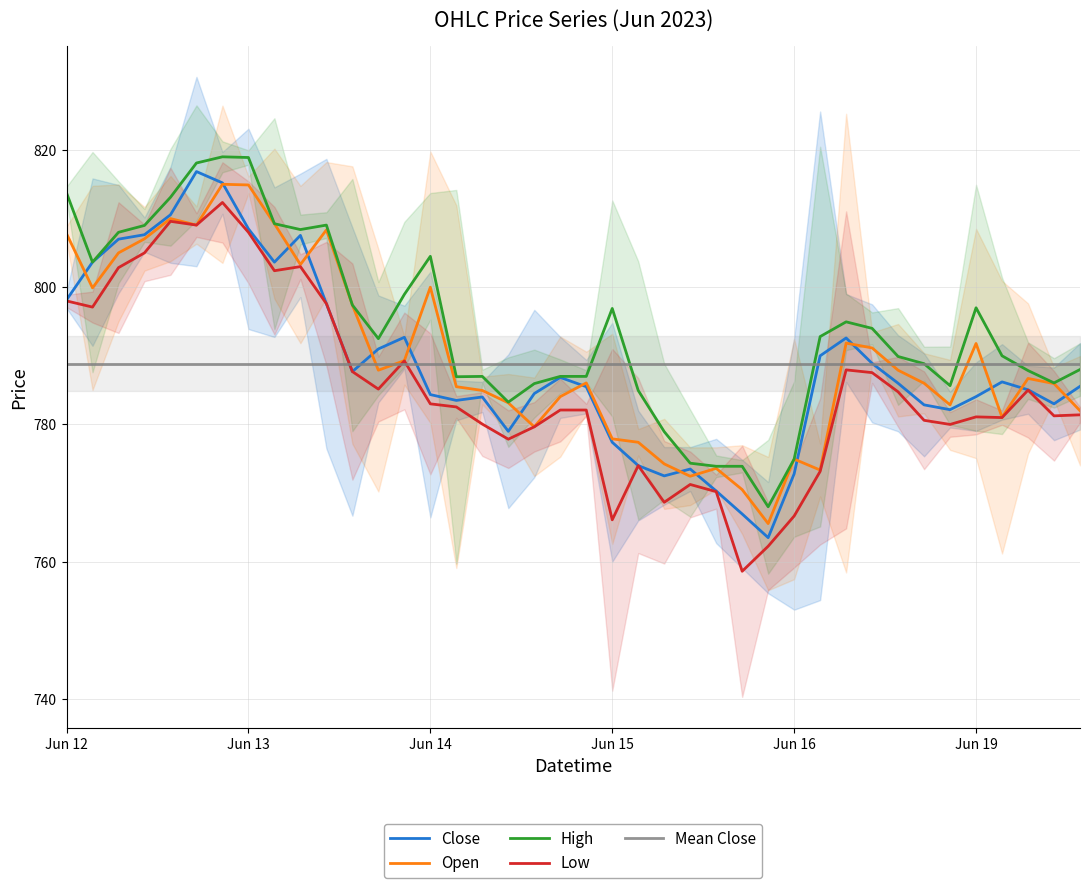

What is the minimum value for Close?

763.5